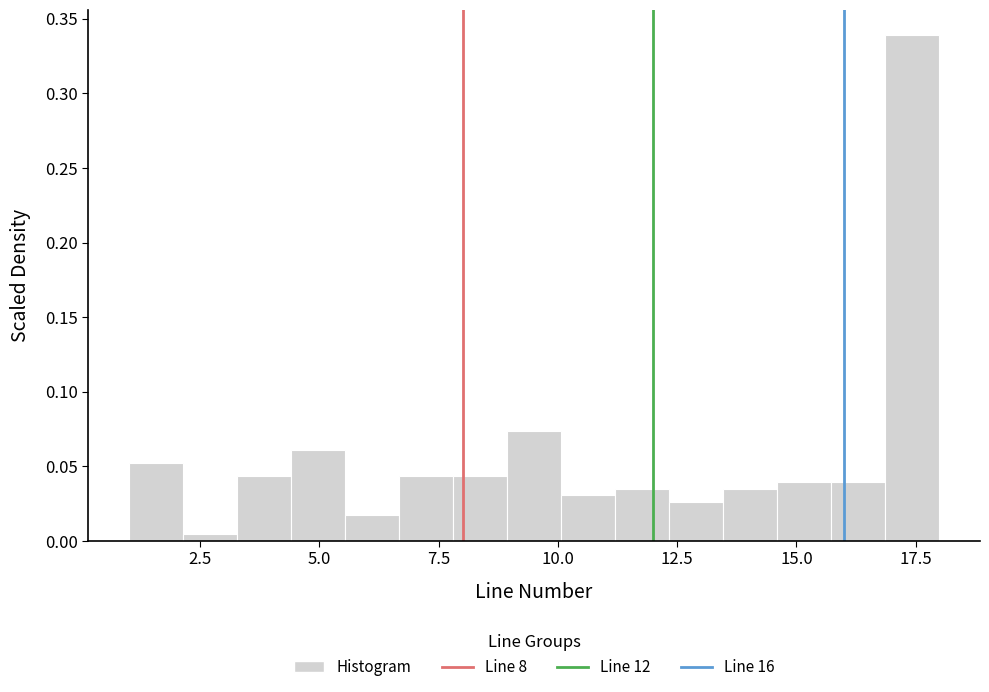

Around what value on the x-axis is the tallest bar? Give the approximate position of its centre, as read against the axis.

17.5